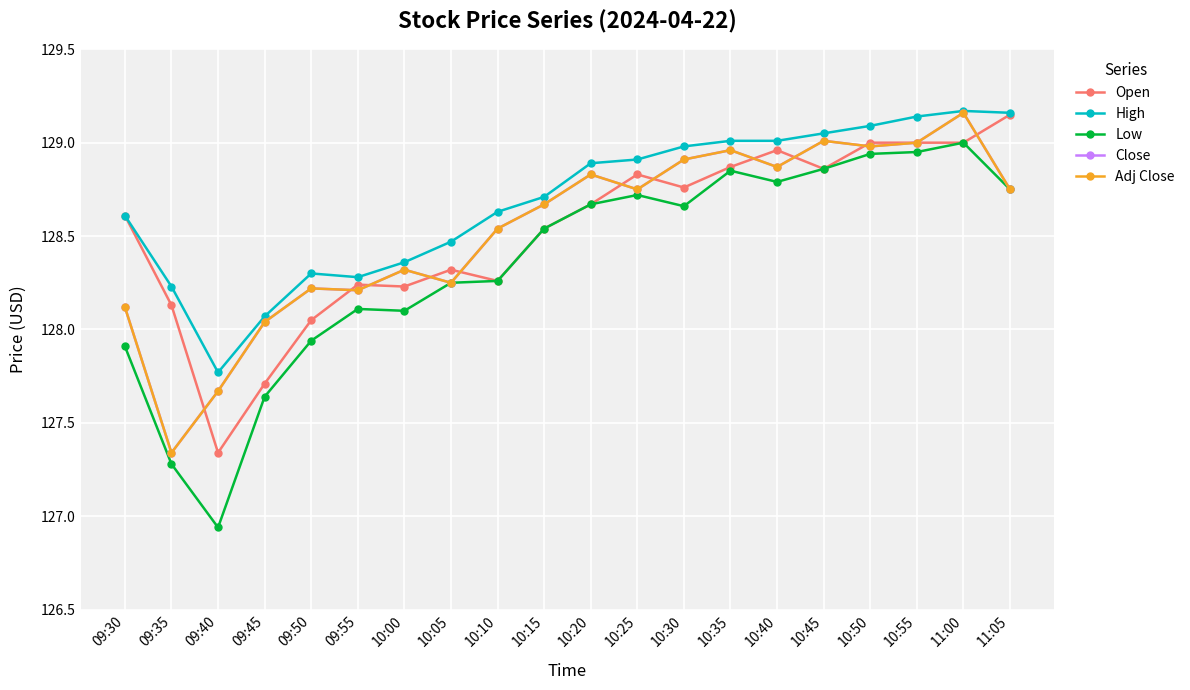

How many lines are shown in the chart?

5